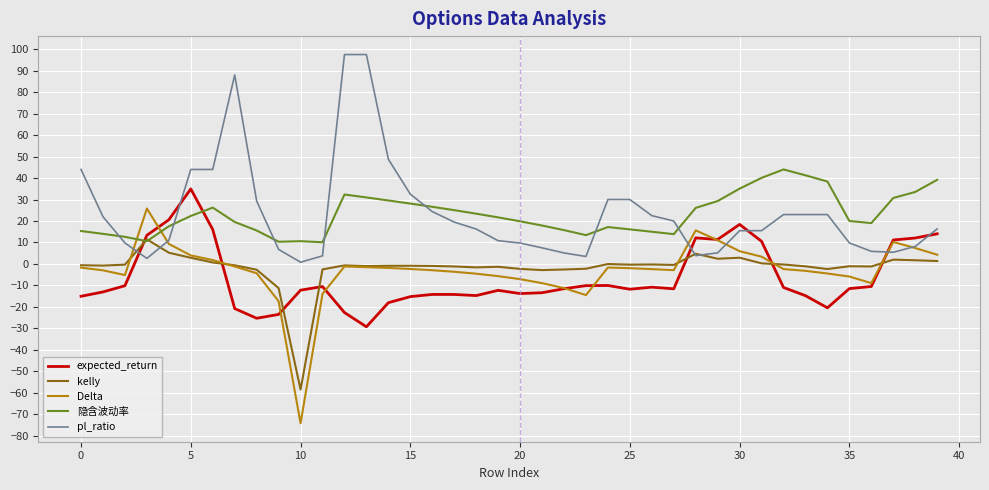

True or false: Delta and 隐含波动率 intersect in this chart.

True